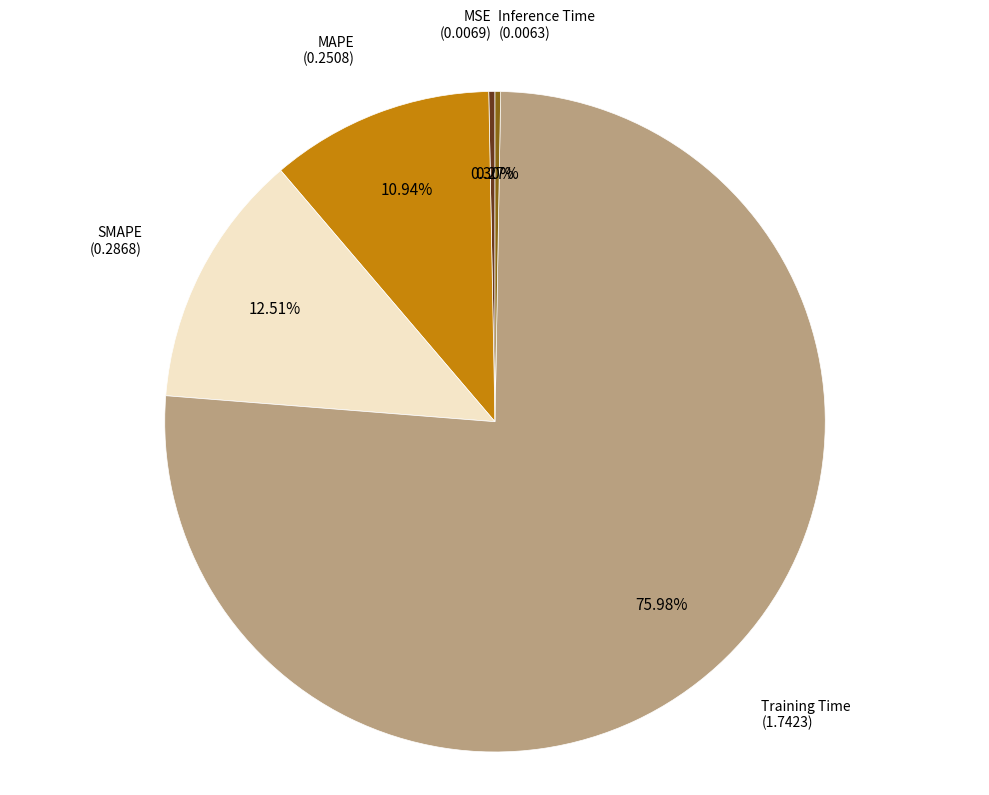

Is there any slice that represents more than half of the pie?

Yes